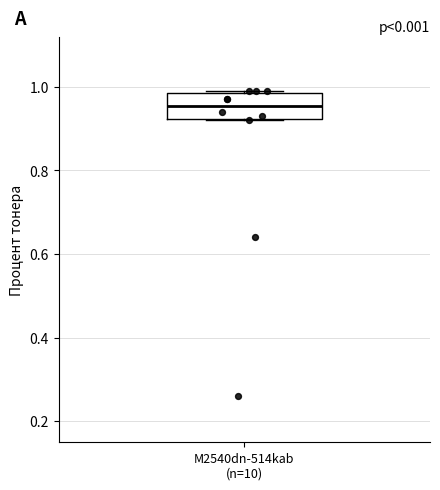

Where is the upper edge of the box for M2540dn-514kab (n=10) on the y-axis? The values are not printed on the chart, so give them approximately, as read against the axis.

0.98